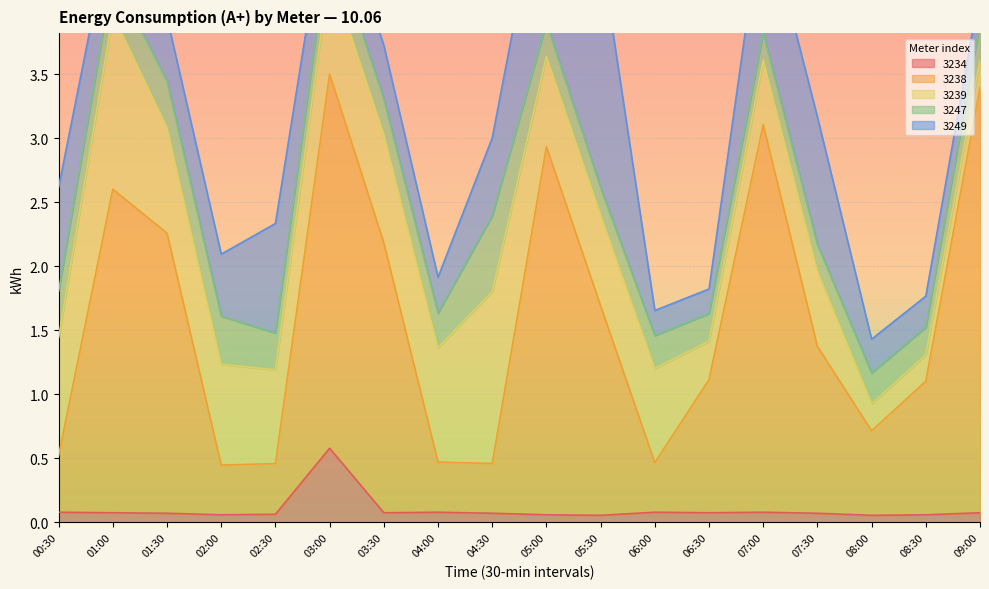

What is the value of the 3239 point at the 7th from the left?

0.8